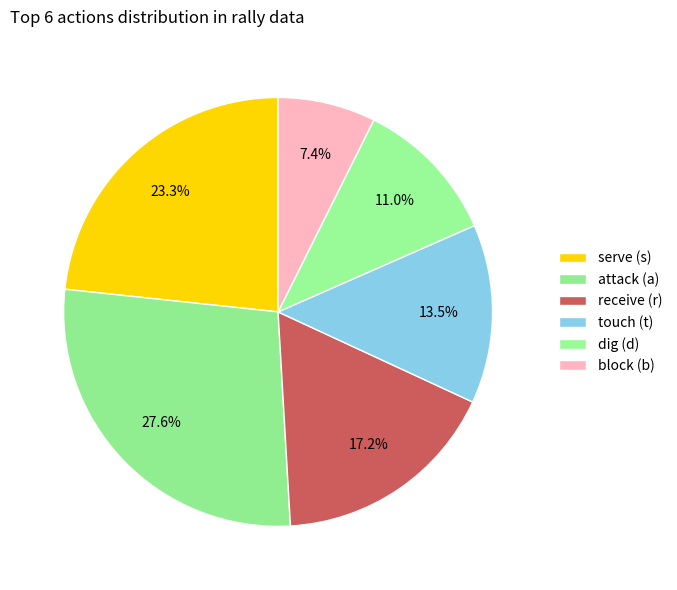

Count the number of slices in the pie.

6